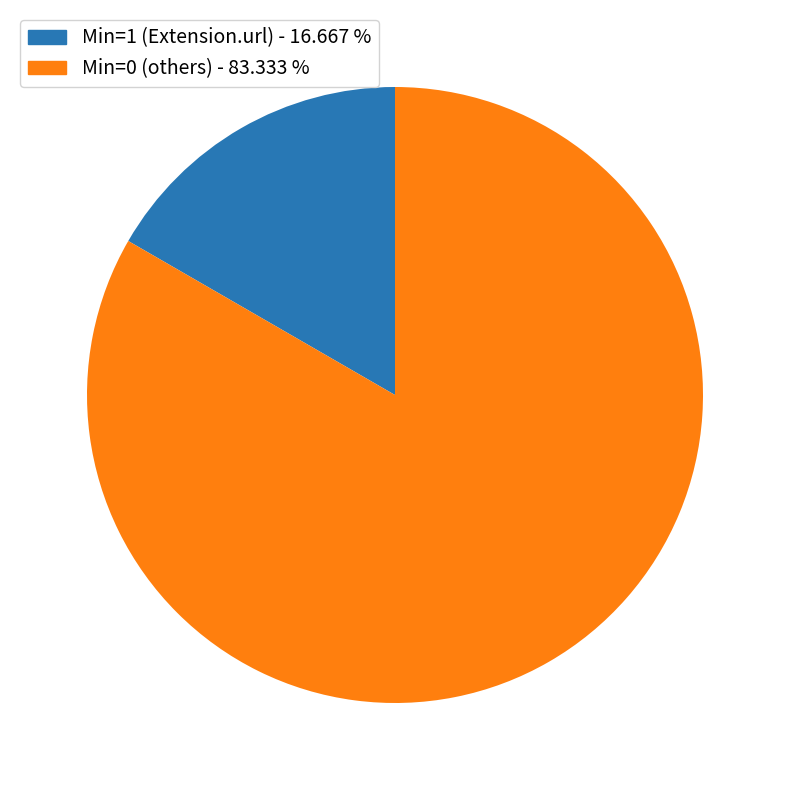

Is there a majority slice in this chart?

Yes